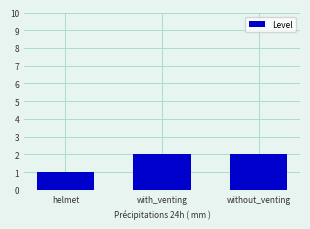

The chart shows a value of 2 at without_venting. True or false?

True